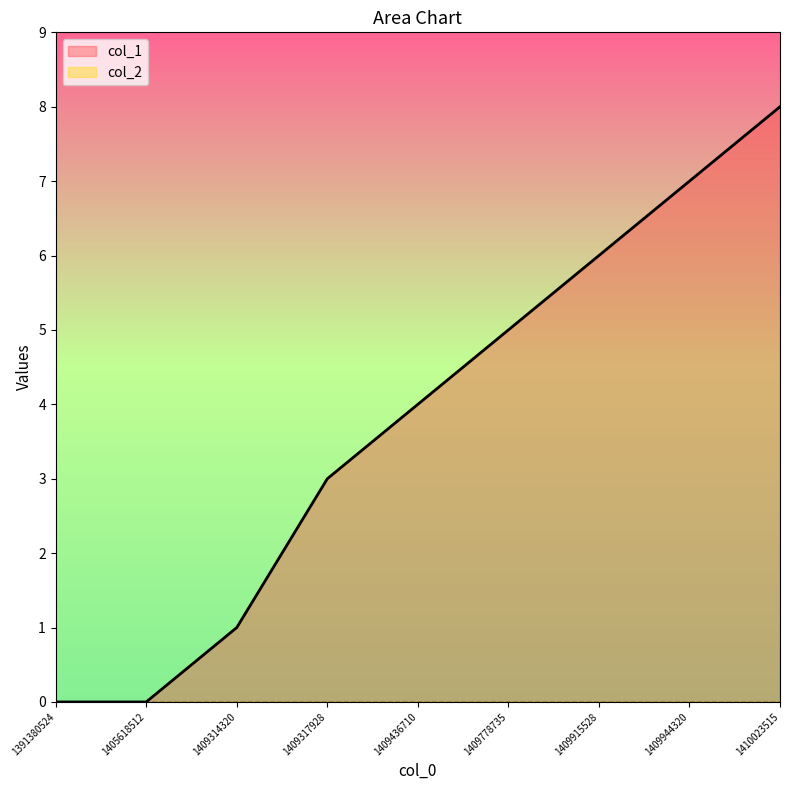

What is the difference between the maximum and minimum values?

8